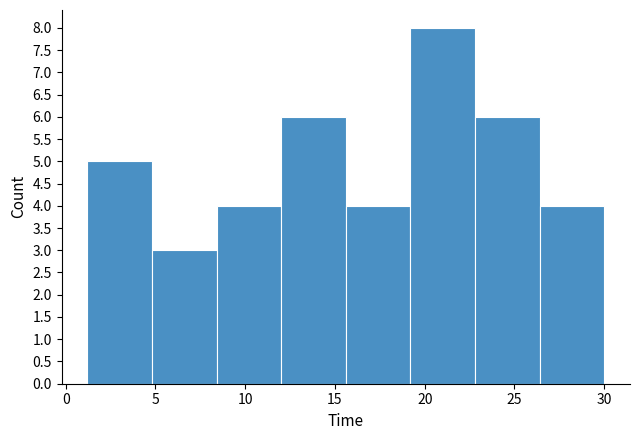

What is the height of the bar covering 5.0 to 8.5 on the x-axis? Neither the bar edges nor the heights are printed on the chart, so give them approximately, as read against the axes.

3